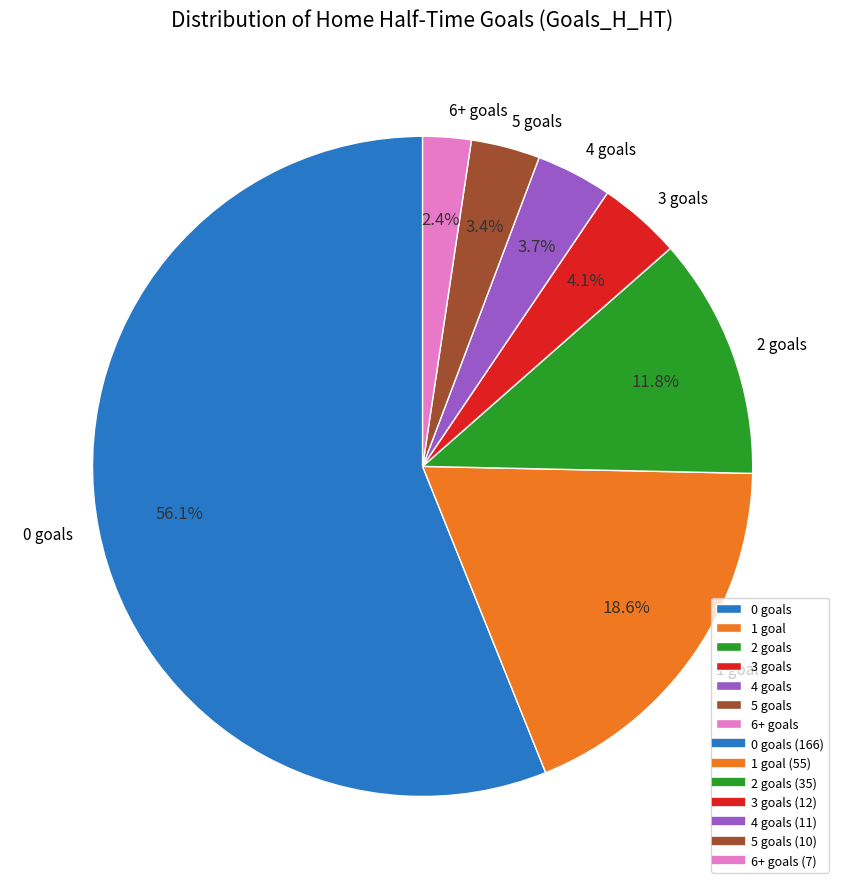

Is 0 the majority of the pie?

Yes